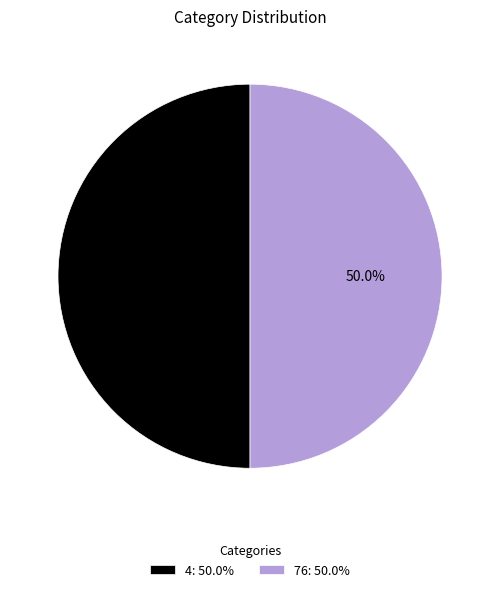

Combined, what portion of the pie is 76: 50.0% and 4: 50.0%?

100.0%